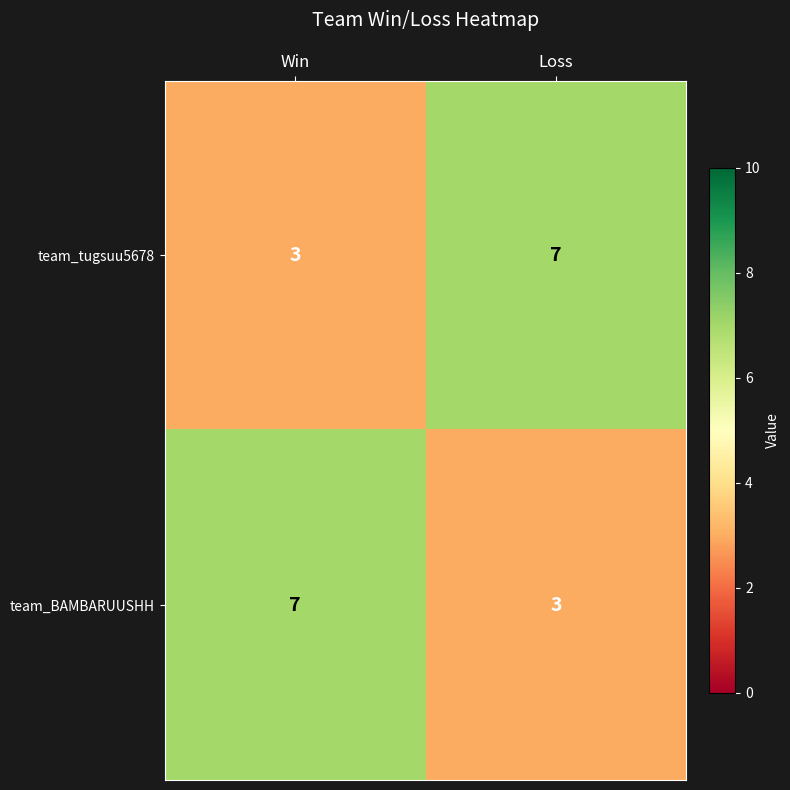

Is it true that team_BAMBARUUSHH equals 7 at Win?

True